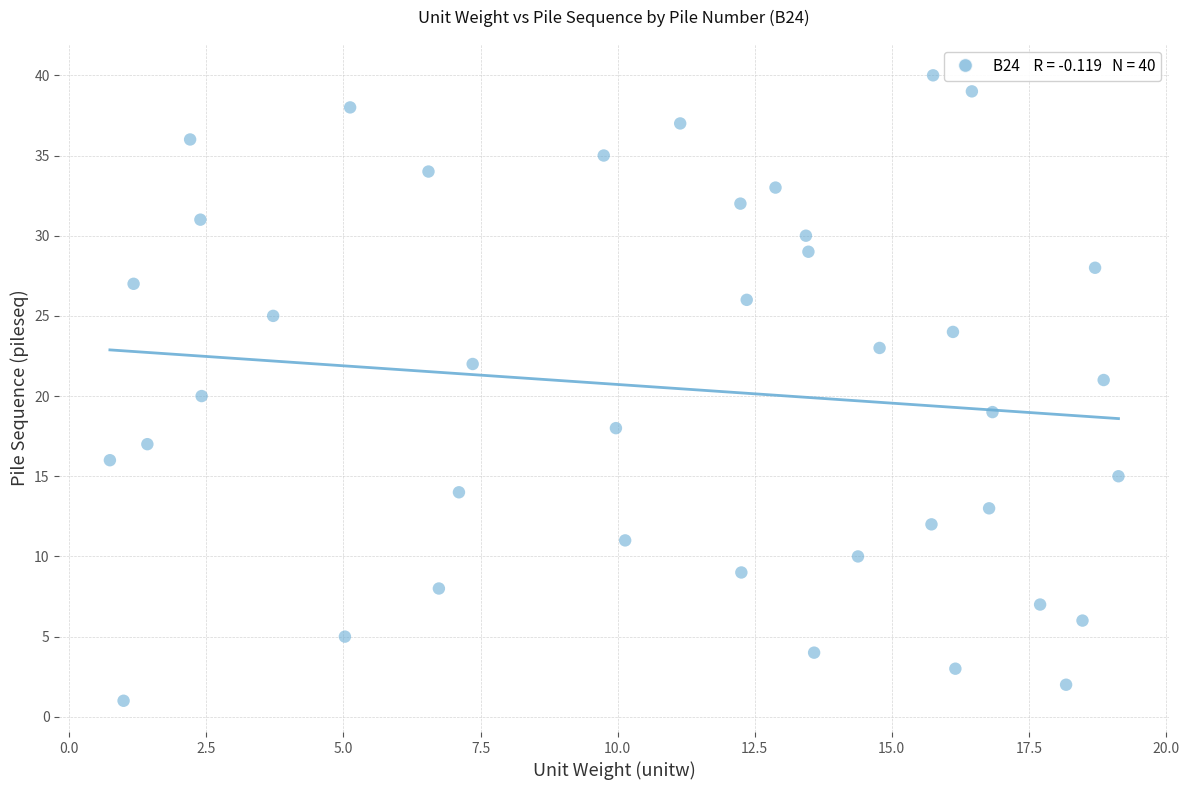

How many data points are displayed?

40